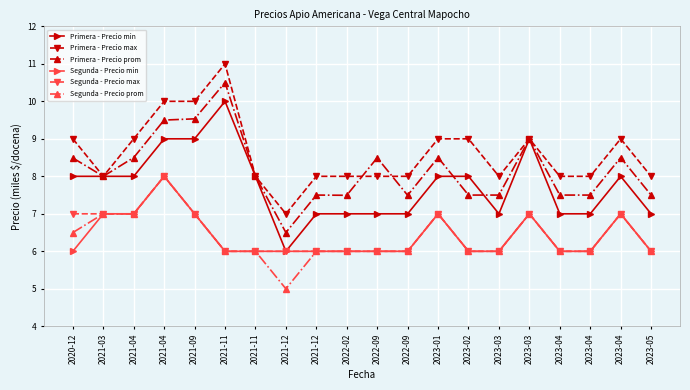

True or false: Segunda - Precio min and Primera - Precio prom intersect in this chart.

False